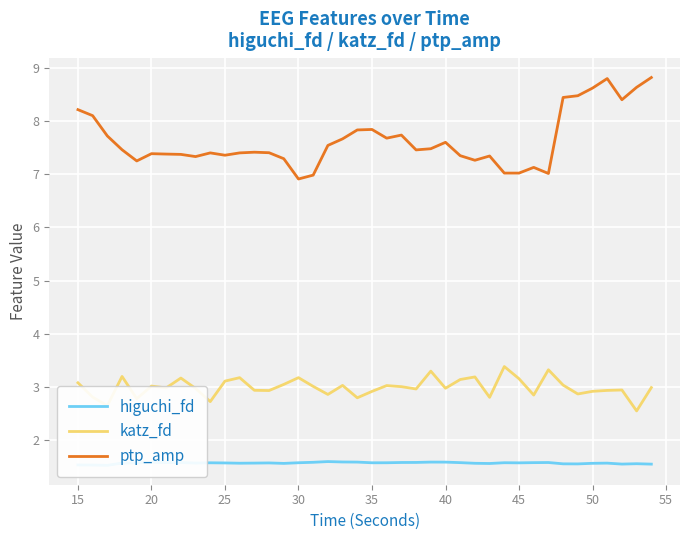

True or false: ptp_amp and katz_fd cross at least once.

False